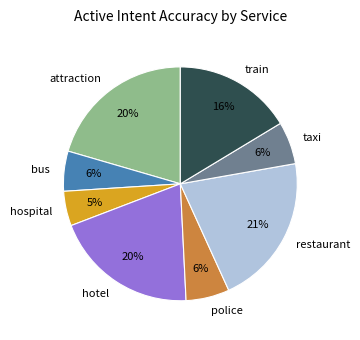

Is attraction the majority of the pie?

No